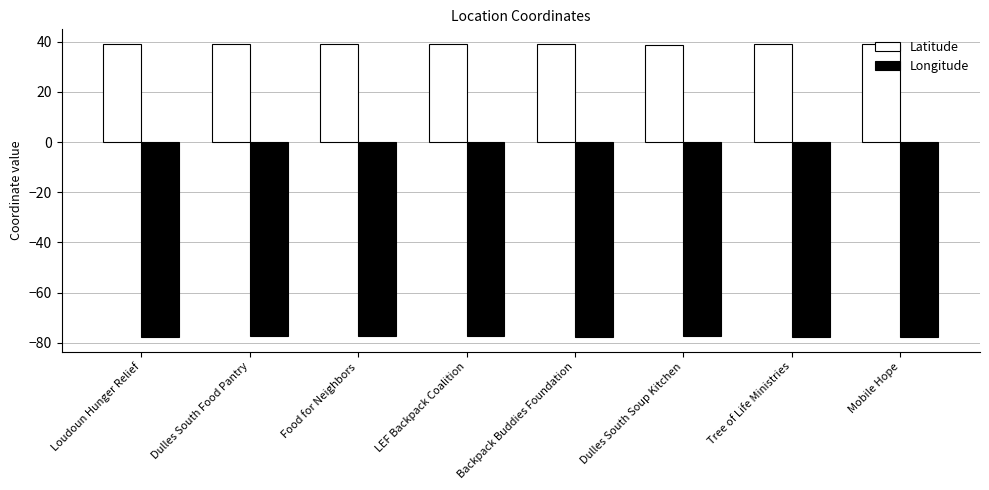

What is the average value of the Longitude series?

-77.5